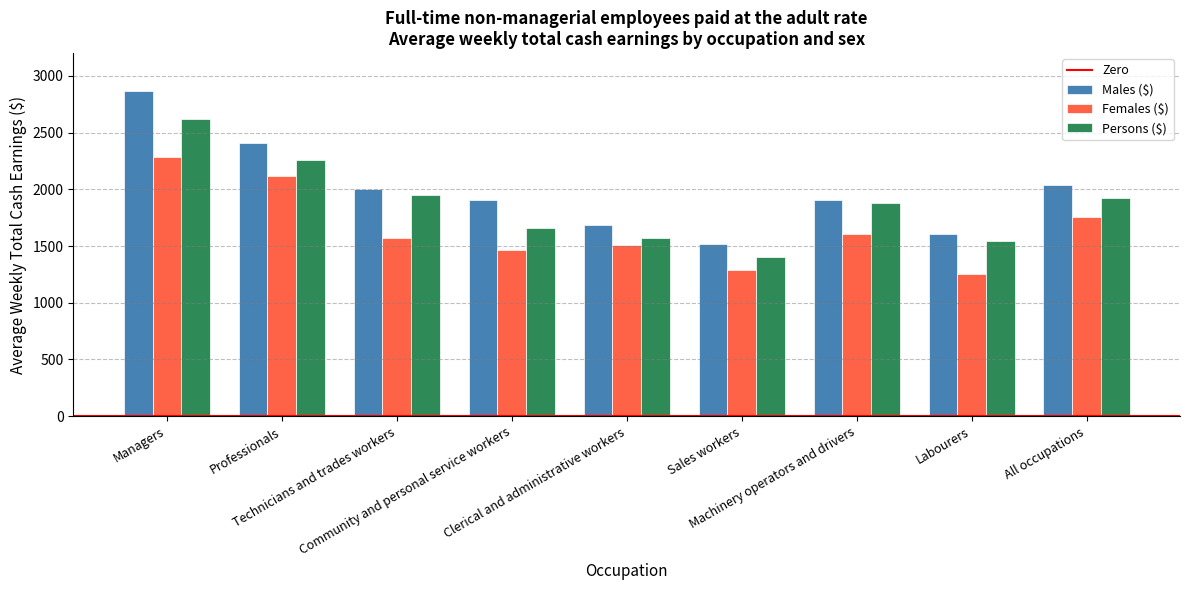

Which series has the largest range (max minus min)?

Males ($)